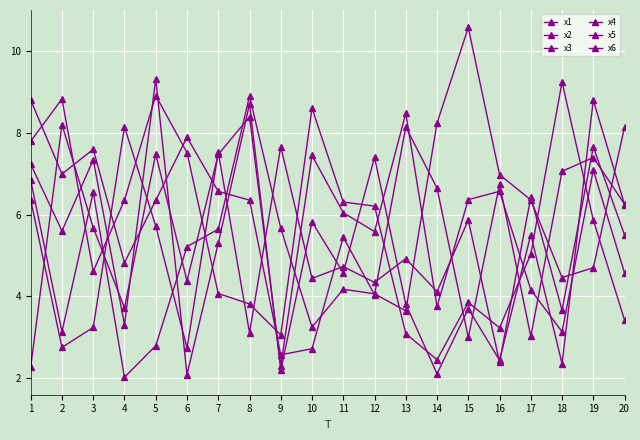

How many intersections are there between x4 and x6?

10